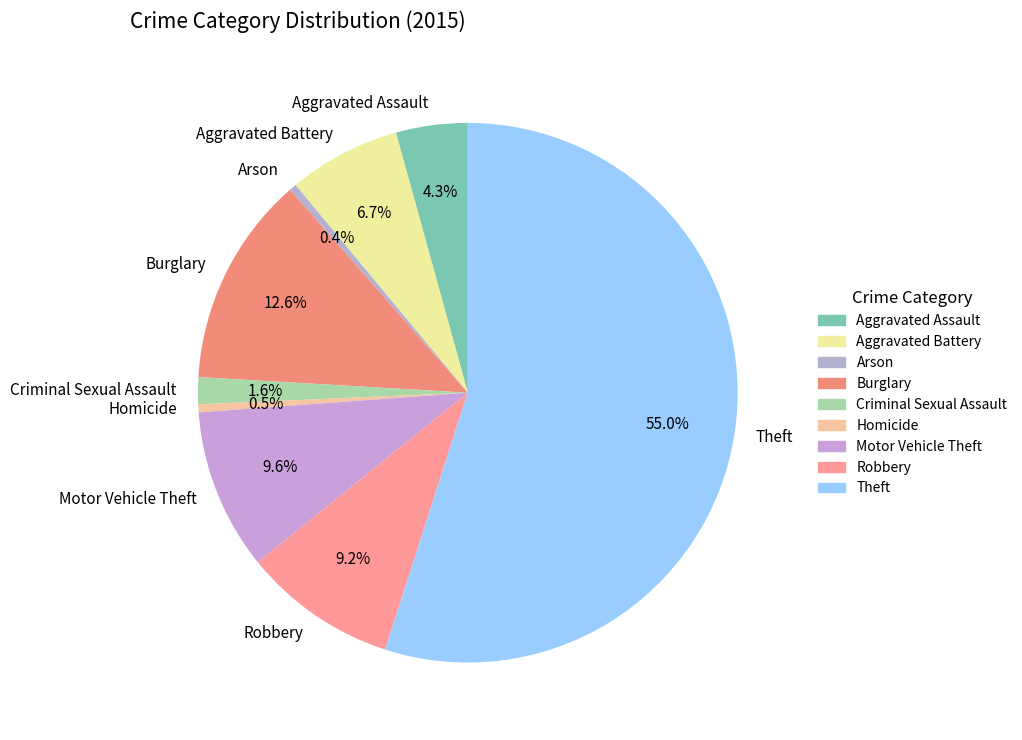

To the nearest percent, what is the difference between the Aggravated Assault and Theft slice percentages?

51%